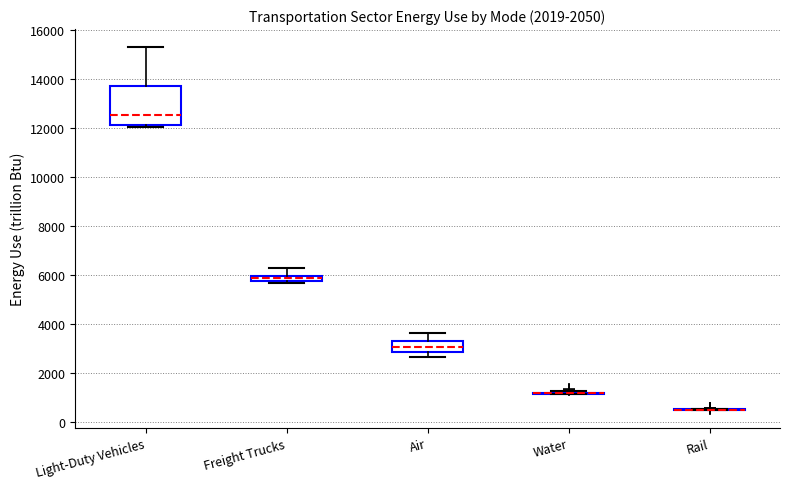

Comparing the boxes themselves (not the whiskers), which one is the tallest?

Light-Duty Vehicles